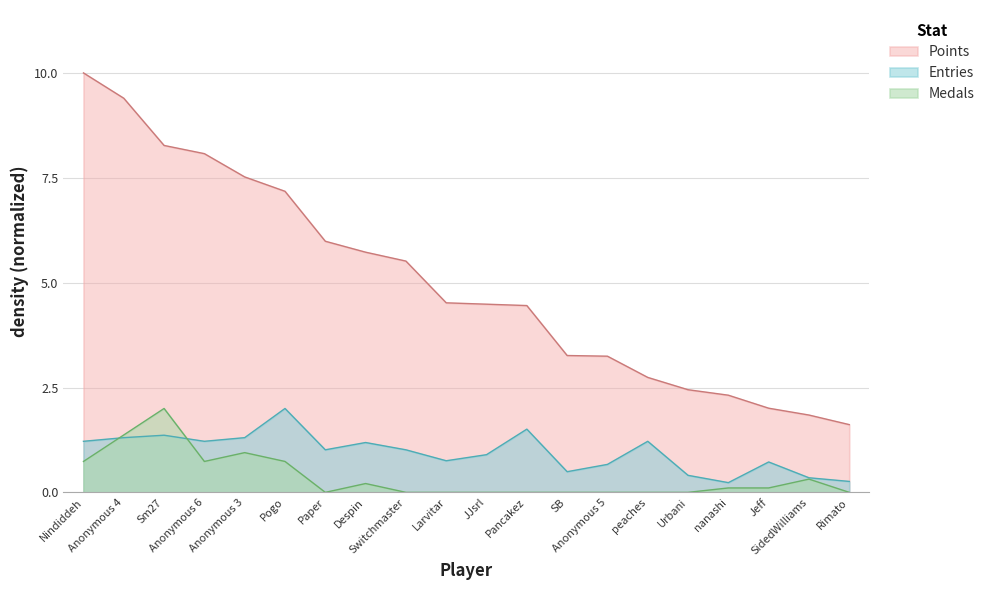

Which has a higher value, Urbani or Larvitar?

Larvitar